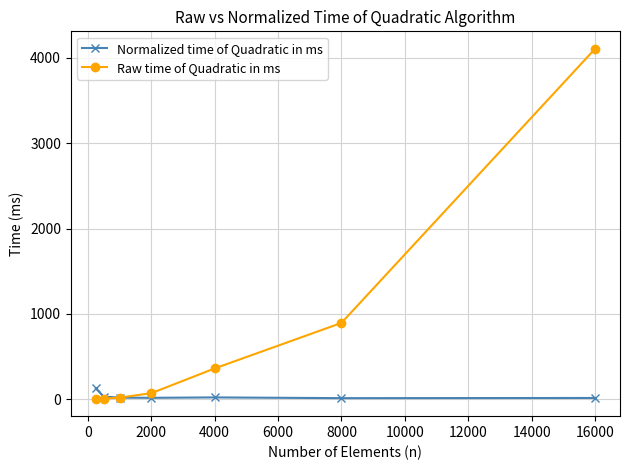

What is the highest value of the Raw time of Quadratic in ms series?

4104.0